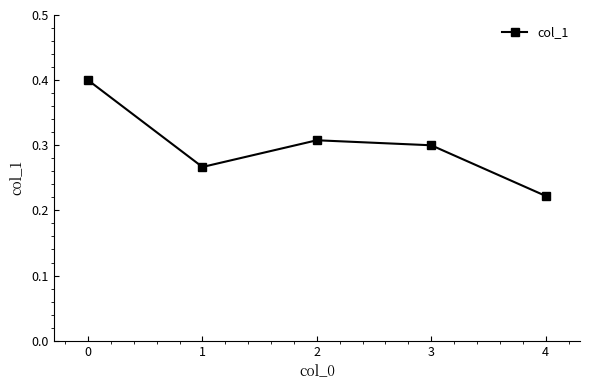

Is this an area chart (filled region under the line)?

No